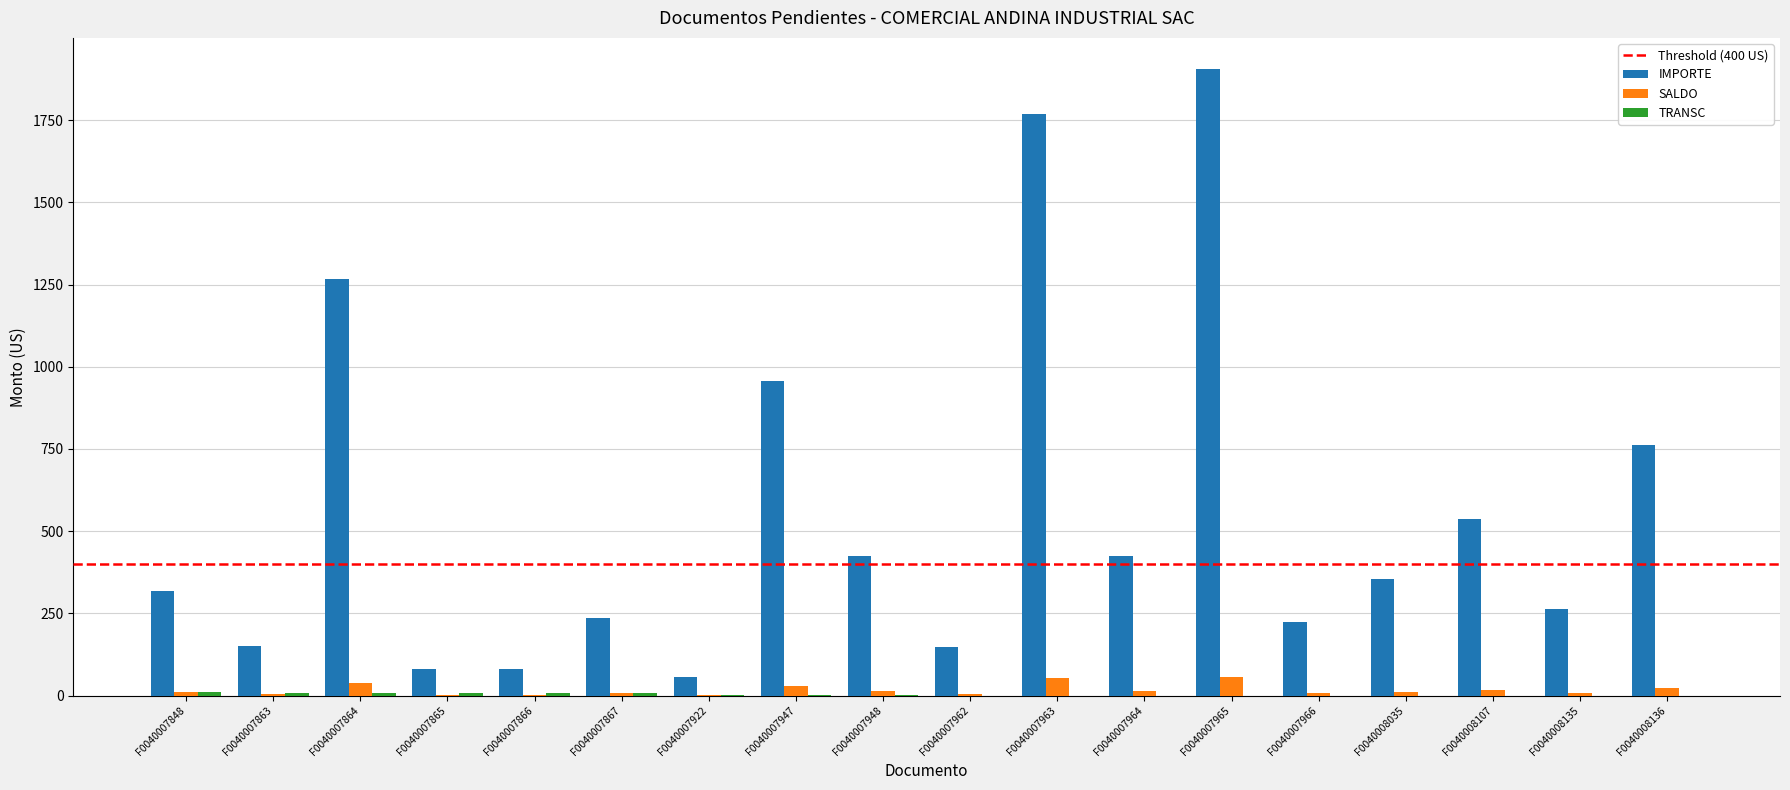

How many series are shown in this chart?

3